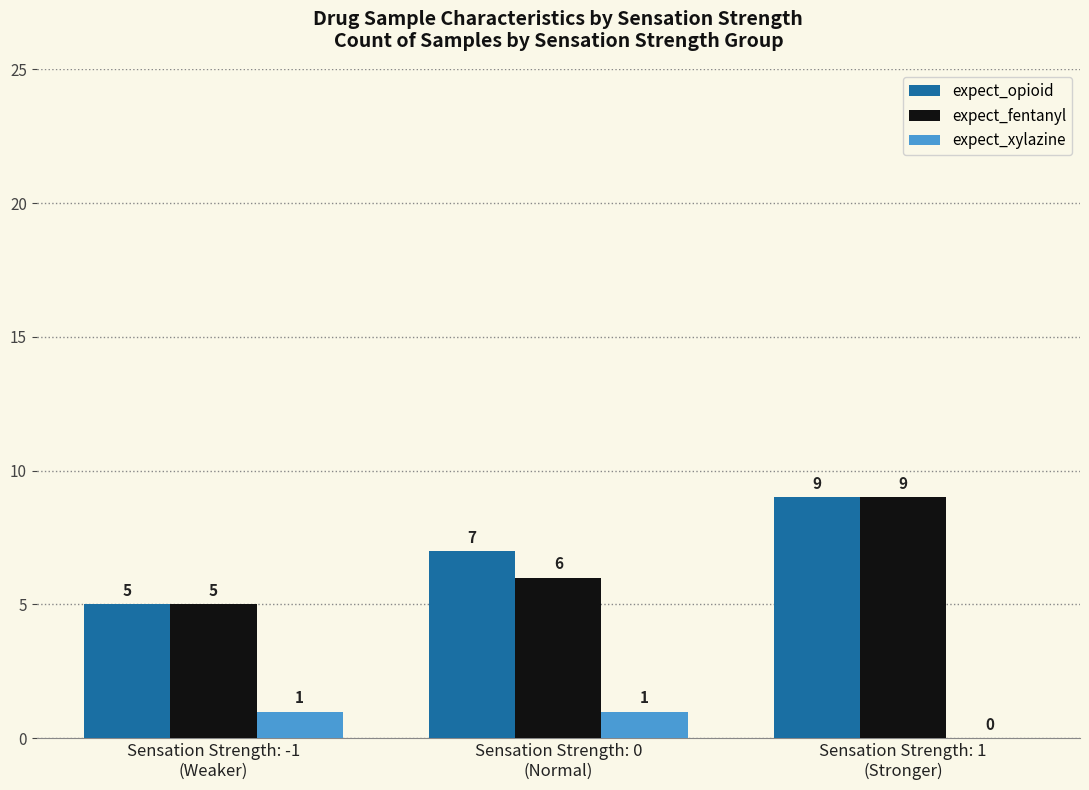

What is the sum of all expect_opioid values?

21